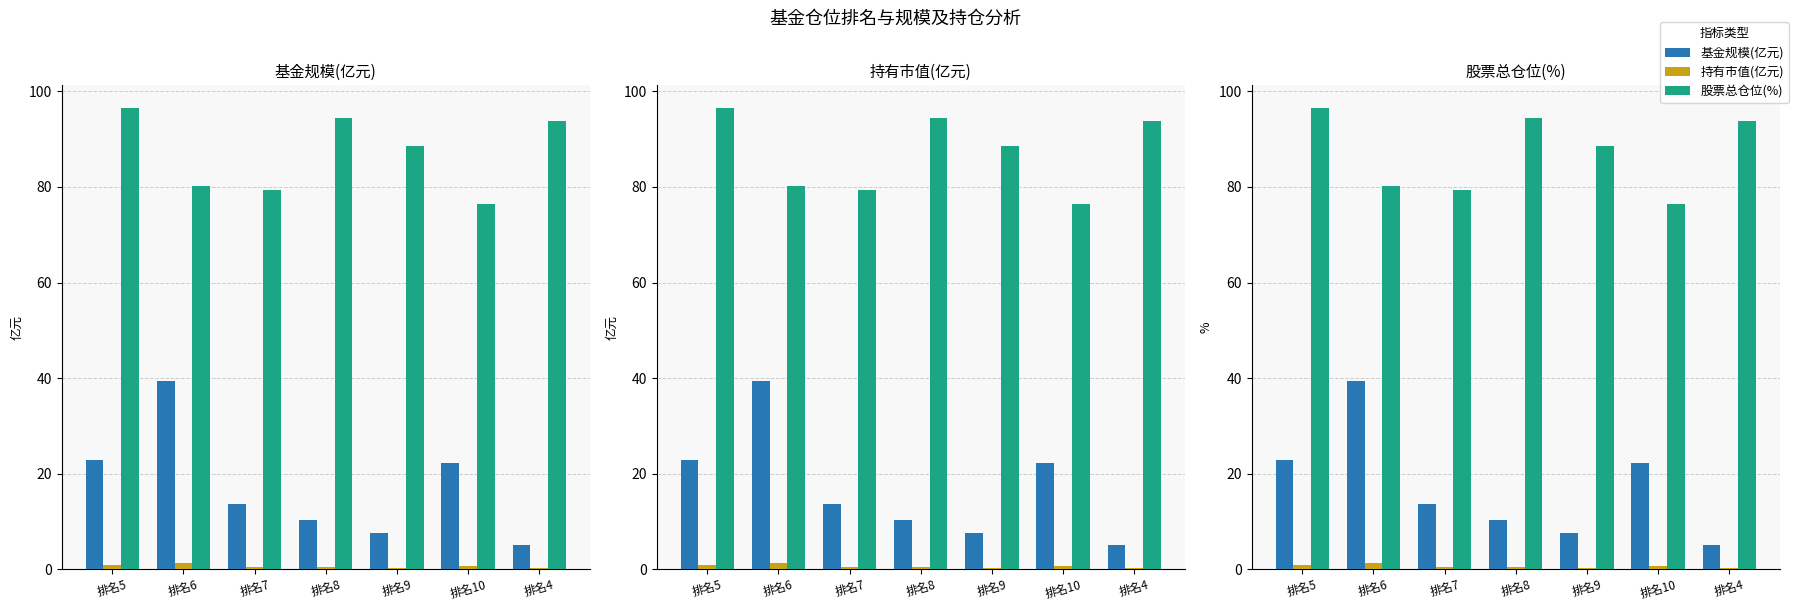

What is the label of the 1st bar from the right?

排名4